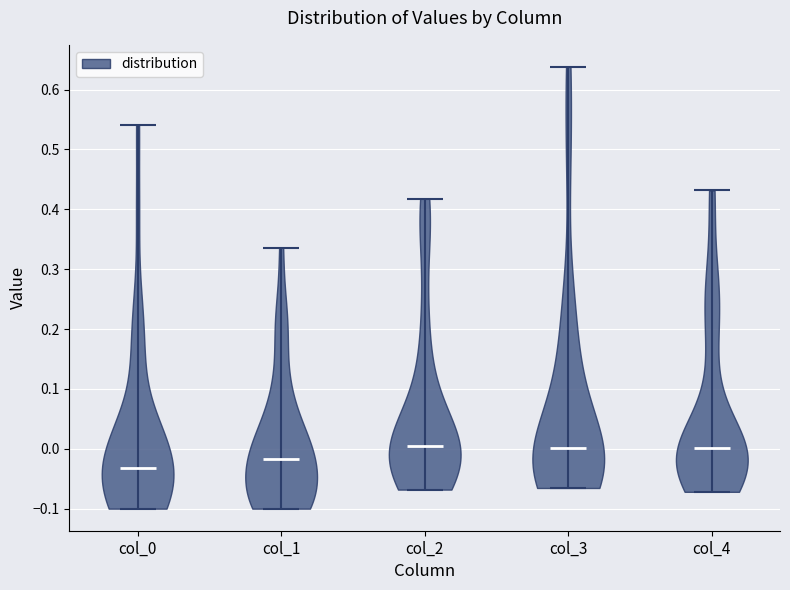

What is the highest point the violin for col_1 reaches on the y-axis? The values are not printed on the chart, so give them approximately, as read against the axis.

0.34